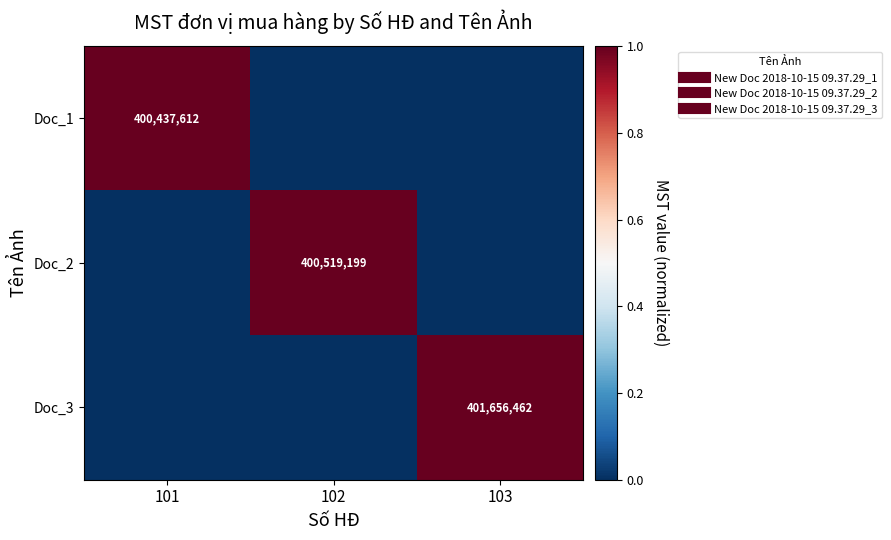

What is the maximum value shown in the chart?

1.0